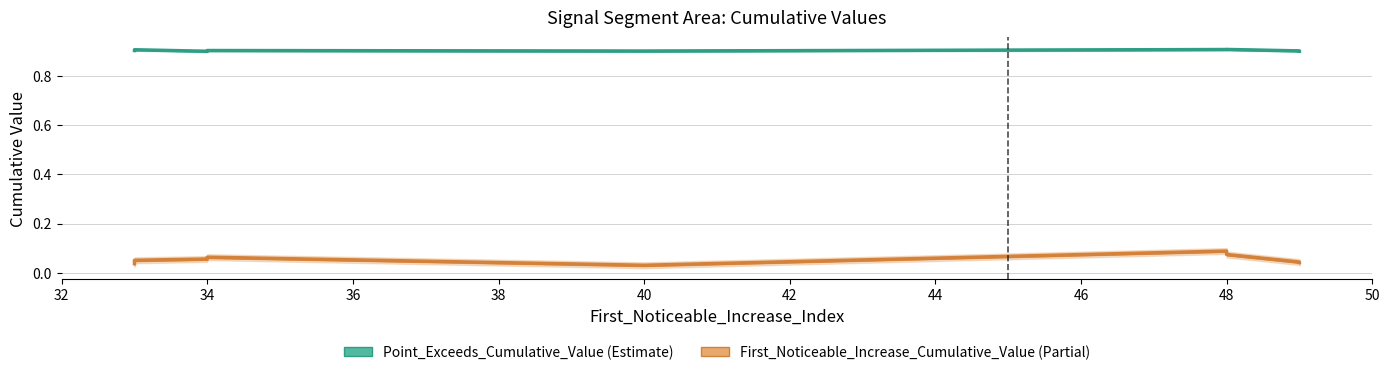

What is the maximum value shown in the chart?

0.9